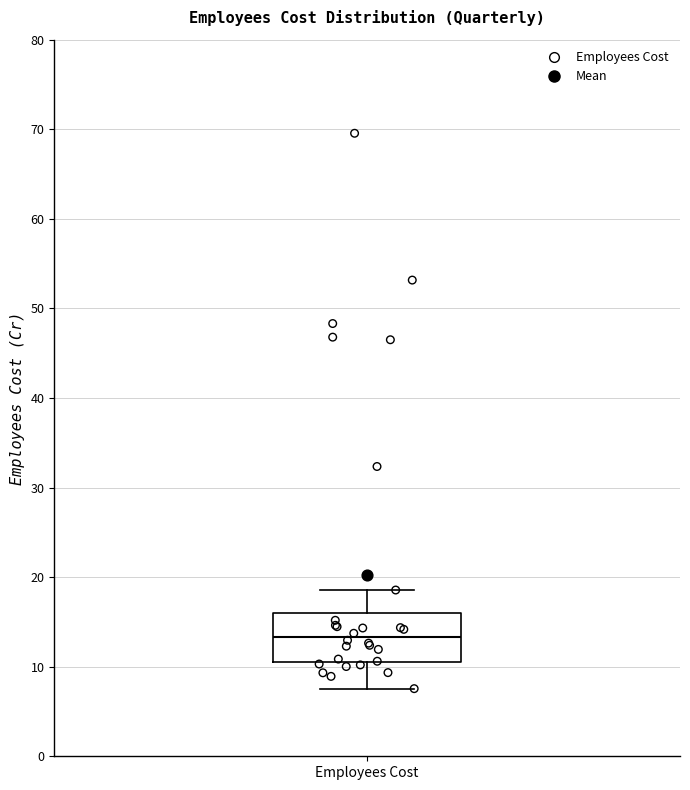

Transcribe this box plot: give where the median line is, the range the box spans, and where the two whiskers end, as read against the y-axis. The values are not printed on the chart, so give them approximately, as read against the axis.

median 13, box 11 to 16, whiskers 8 to 19